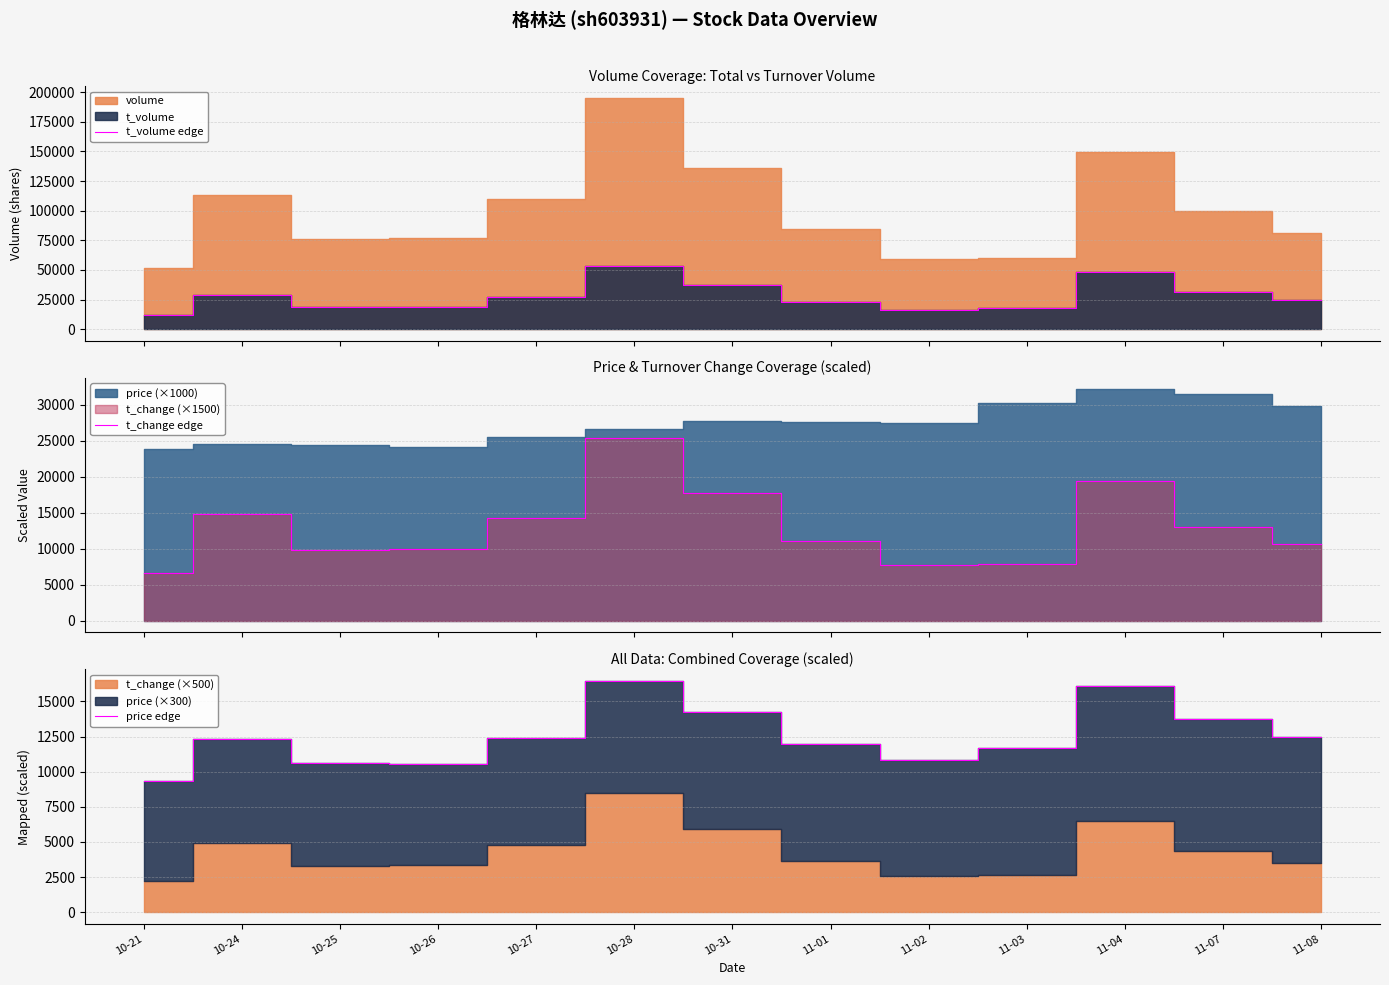

Which series has the widest spread of values?

t_volume edge